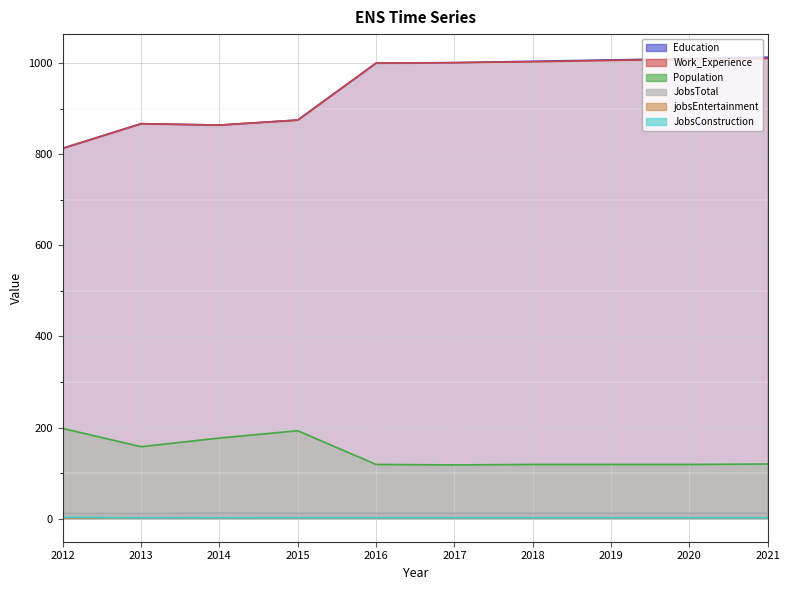

What is the value of the Work_Experience point at the 10th from the left?

1010